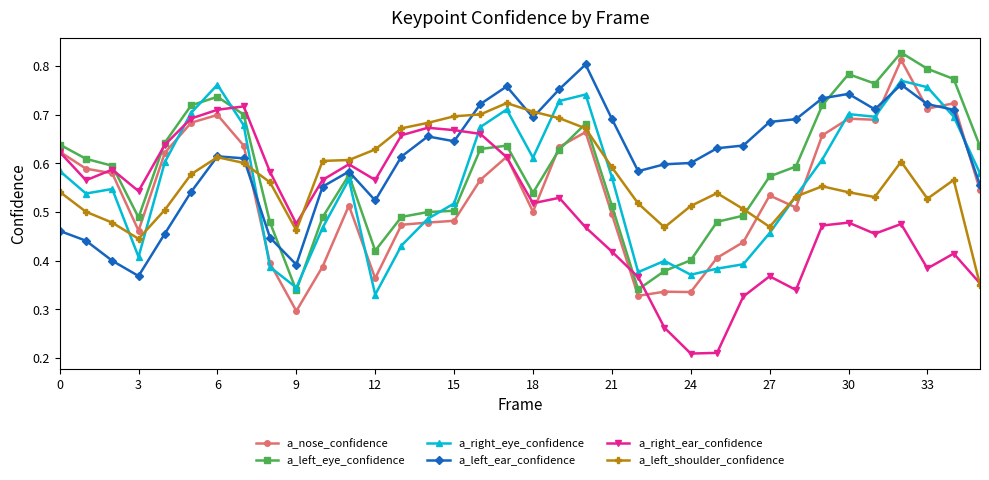

True or false: a_left_ear_confidence and a_right_ear_confidence cross at least once.

True